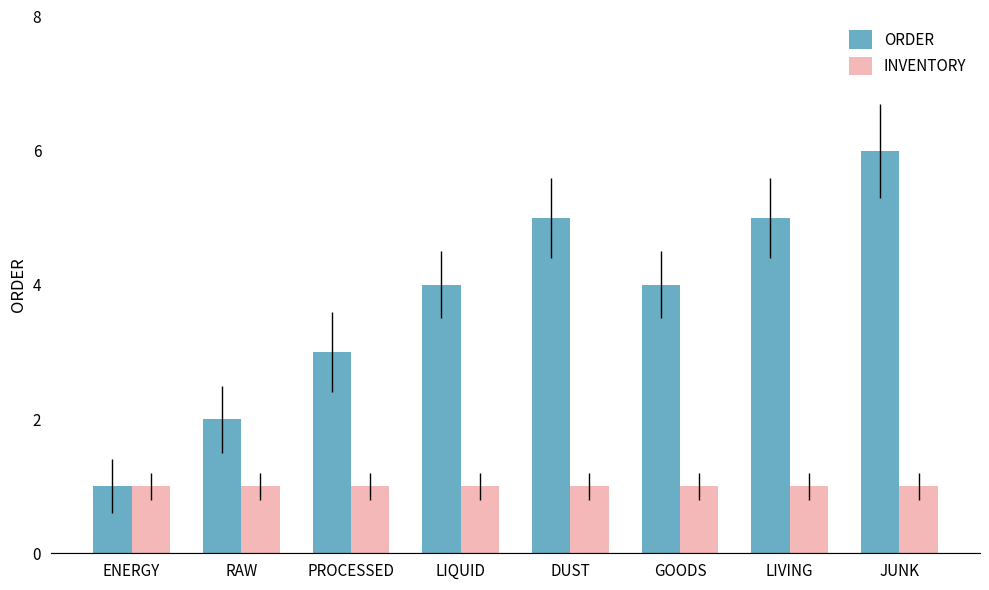

How many data points does each series have?

8